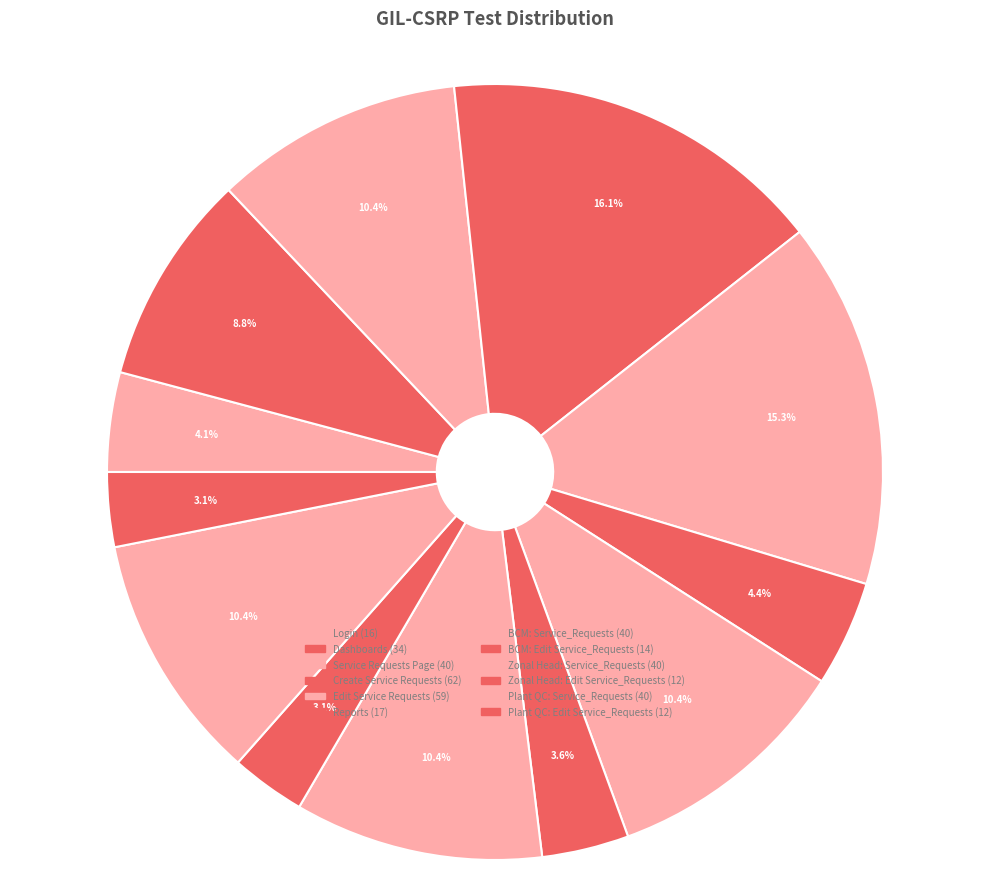

Is there a majority slice in this chart?

No